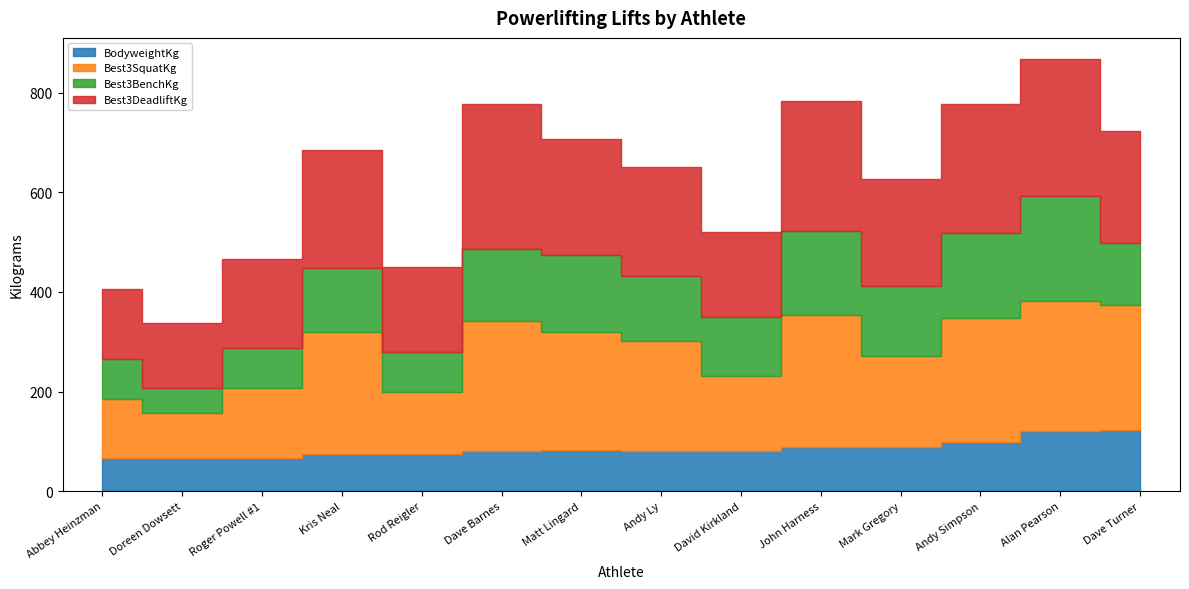

What is the label of the 10th point from the right?

Rod Reigler